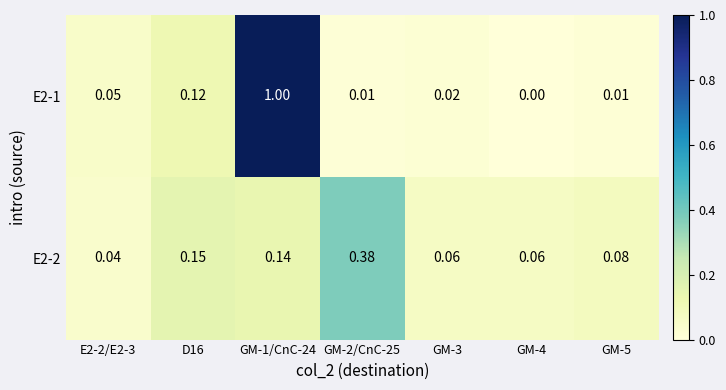

Is the value of E2-1 at D16 greater than the value of E2-2 at GM-3?

Yes